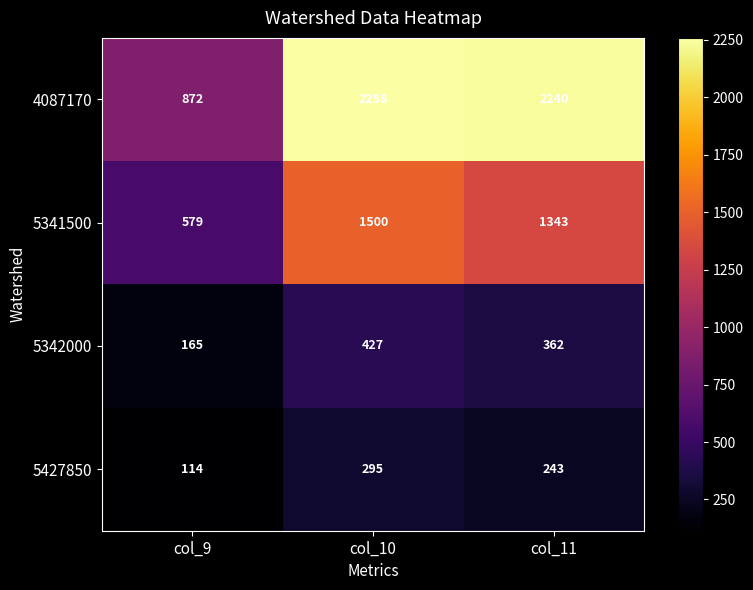

How many values in the 4087170 series are below 2240?

1